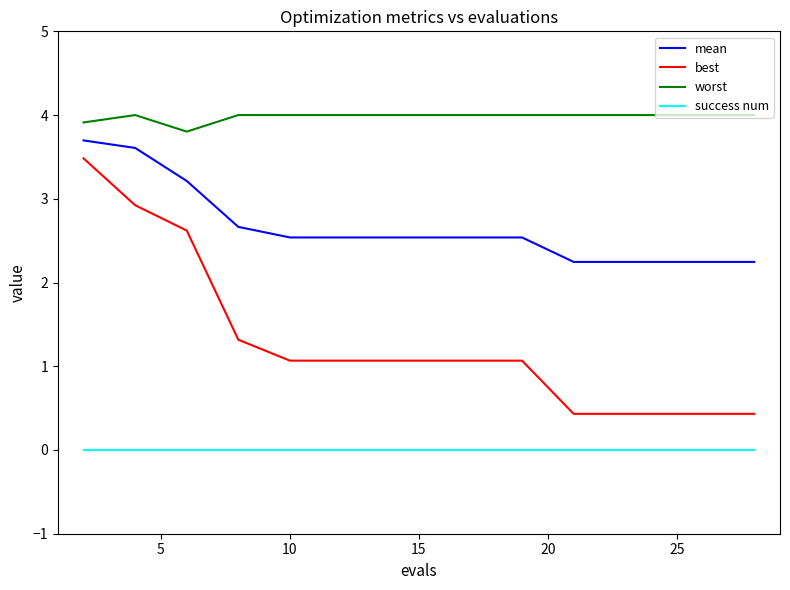

What are all the series names shown in the legend?

mean, best, worst, success num